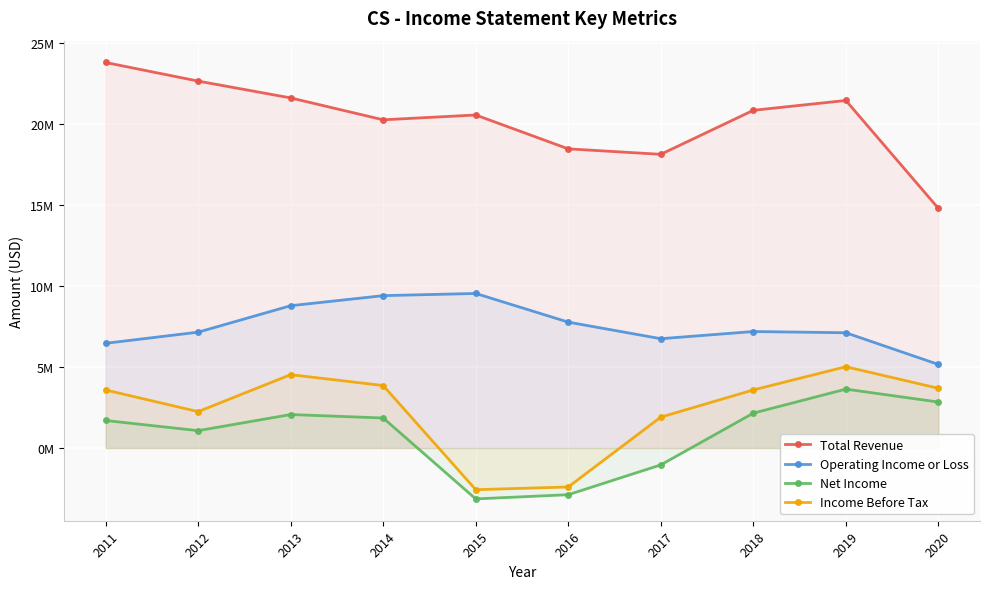

What is the total value across all series at 2014?

35402200